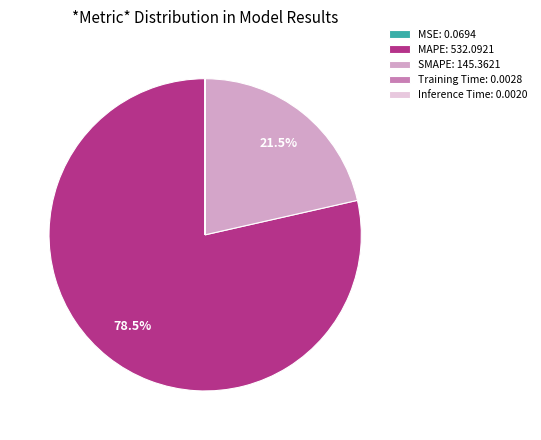

What percentage is NOT represented by MAPE: 532.0921?

21.5%